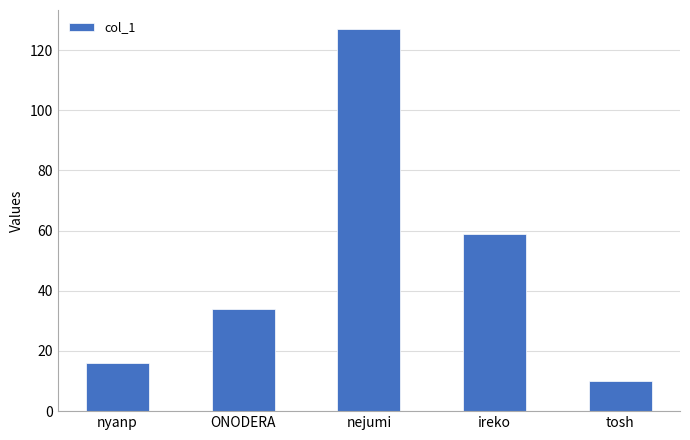

What is the label of the 3rd bar from the left?

nejumi